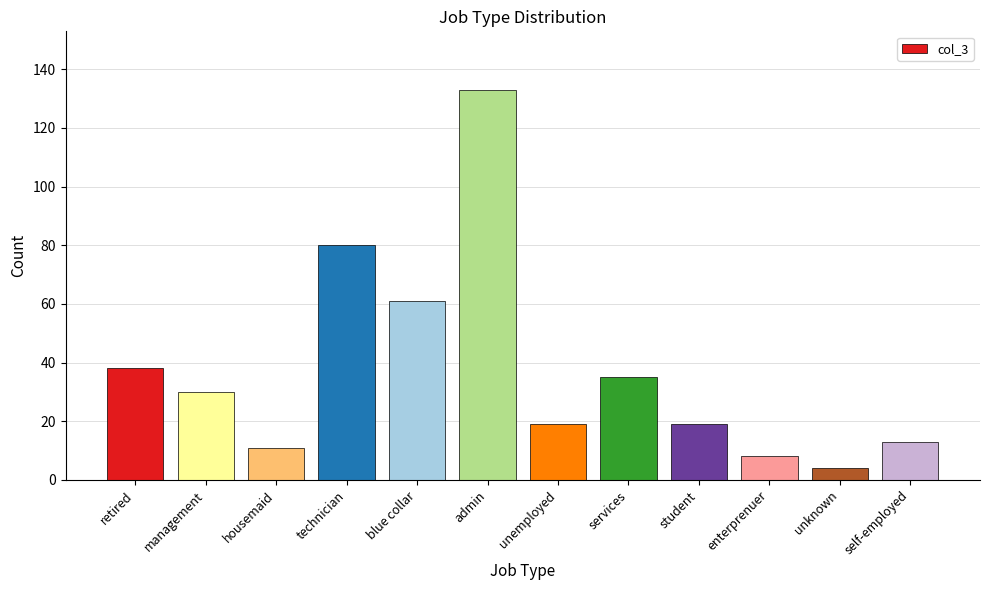

What is the ratio of the value at technician to the value at student?

4.2